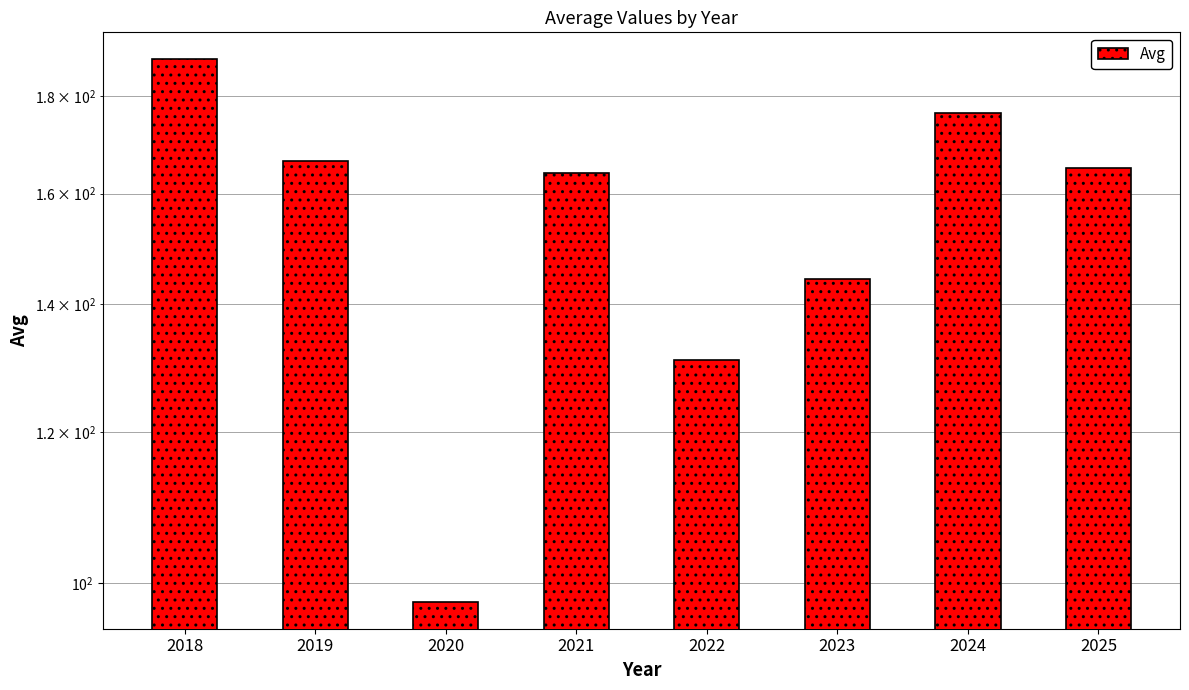

How many series are shown in this chart?

1